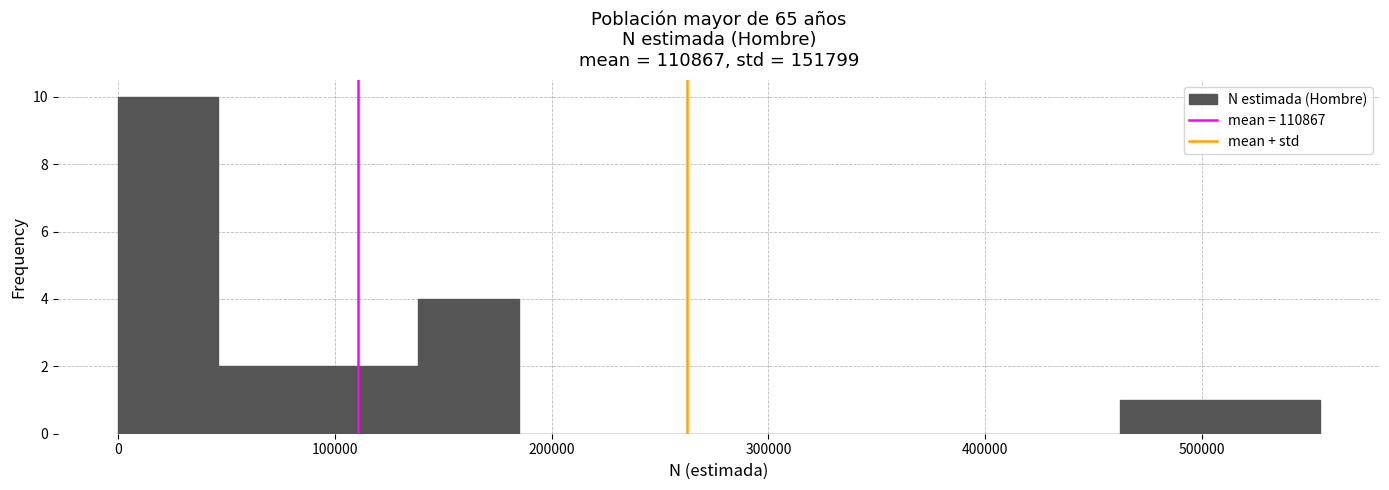

What is the height of the bar covering 0 to 50000 on the x-axis? Neither the bar edges nor the heights are printed on the chart, so give them approximately, as read against the axes.

10